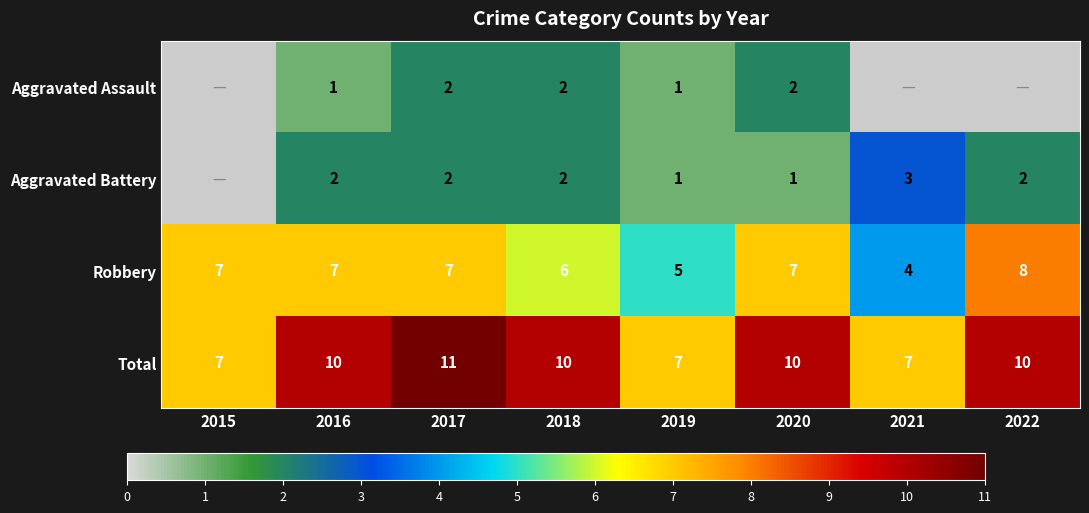

What is the sum of all Robbery values?

51